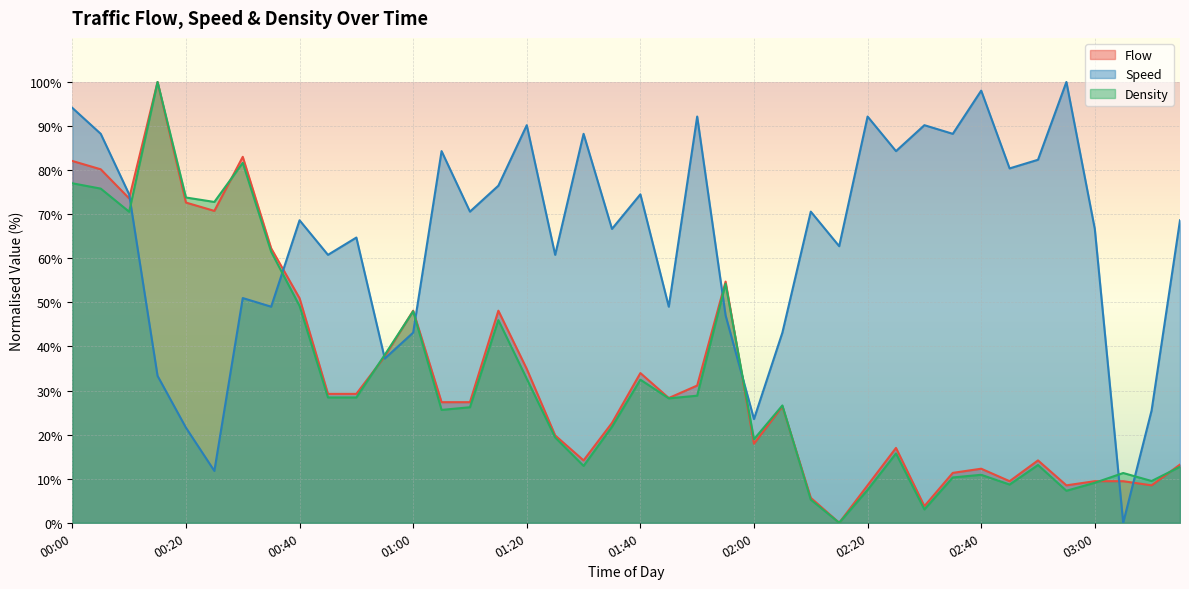

Read the Density value at 02:40.

10.9